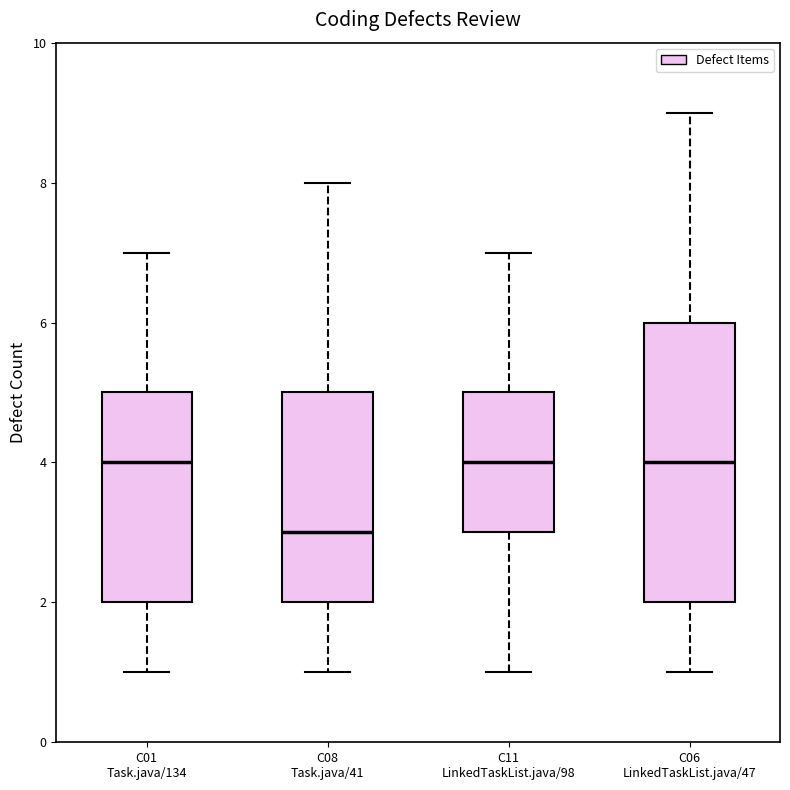

Where does the median line of the box for C06 LinkedTaskList.java/47 sit on the y-axis? The values are not printed on the chart, so give them approximately, as read against the axis.

4